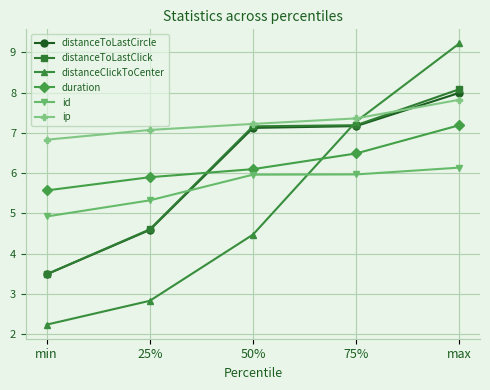

What is the label of the 1st point from the right?

max